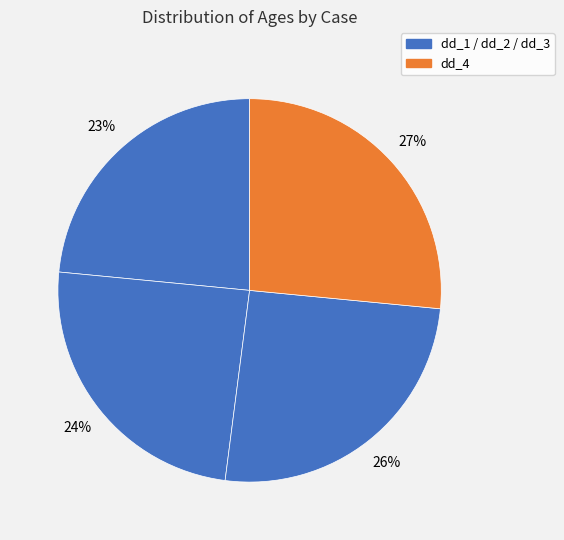

Which slice is the largest?

dd_4